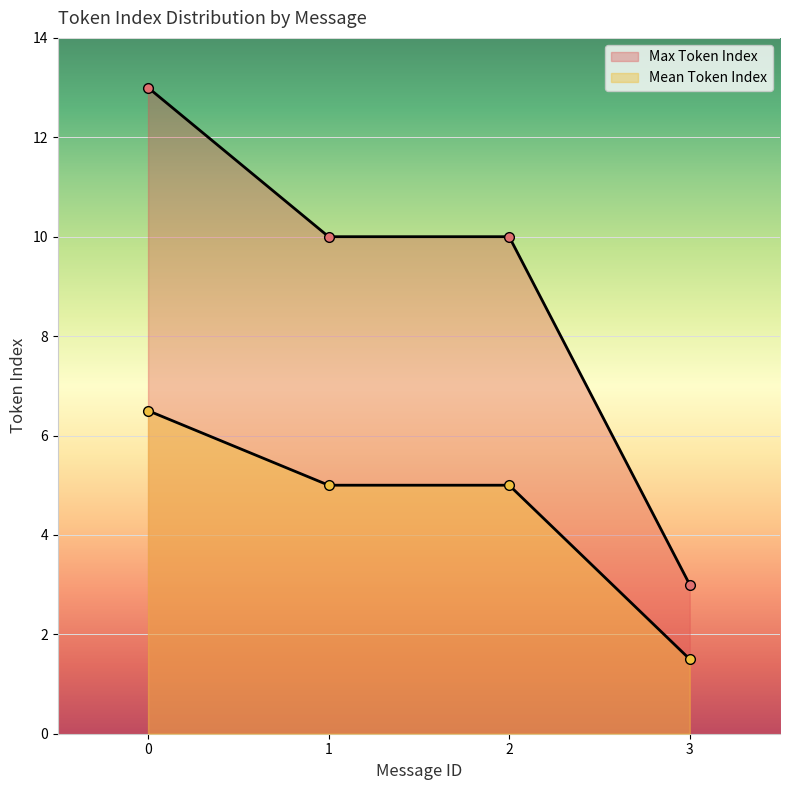

How many lines are shown in the chart?

2